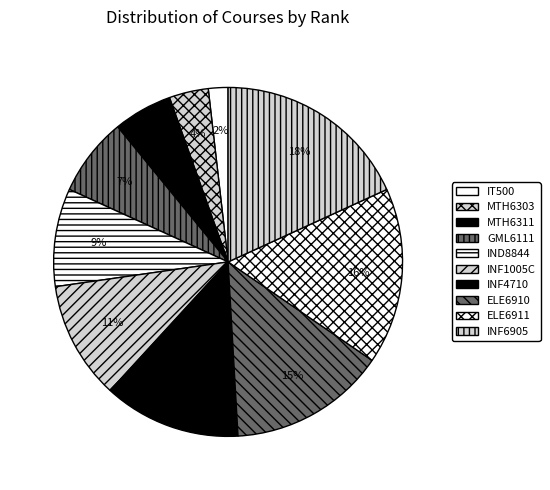

True or false: MTH6311 accounts for 1% of the total.

False